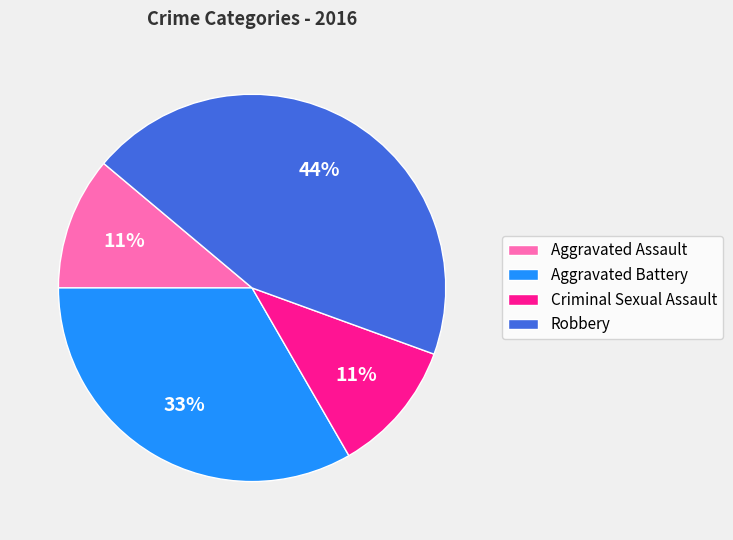

To the nearest percent, what is the combined percentage of Robbery and Aggravated Battery?

78%